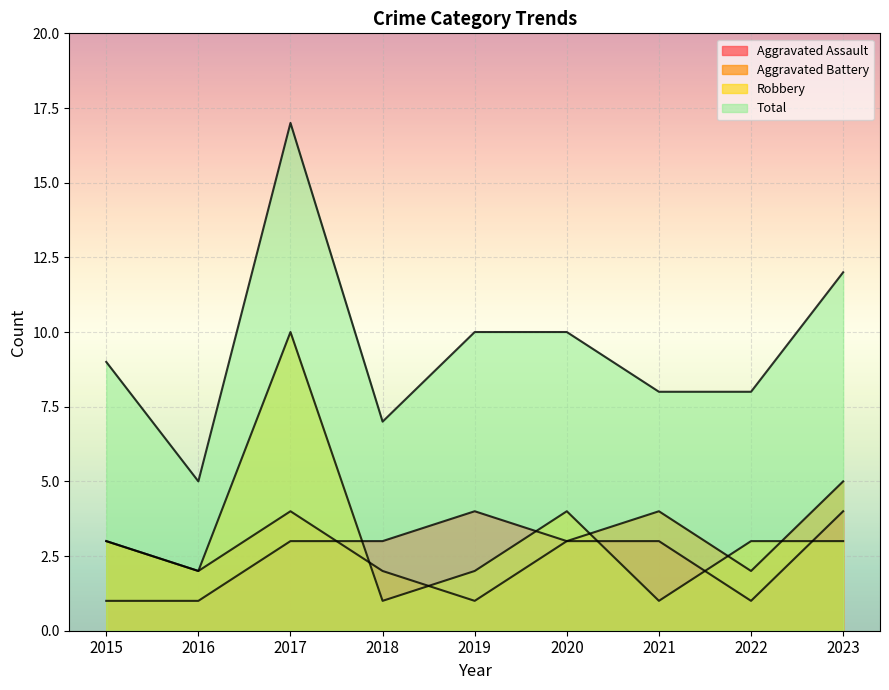

True or false: Aggravated Battery has a value of 4 at 2021.

True